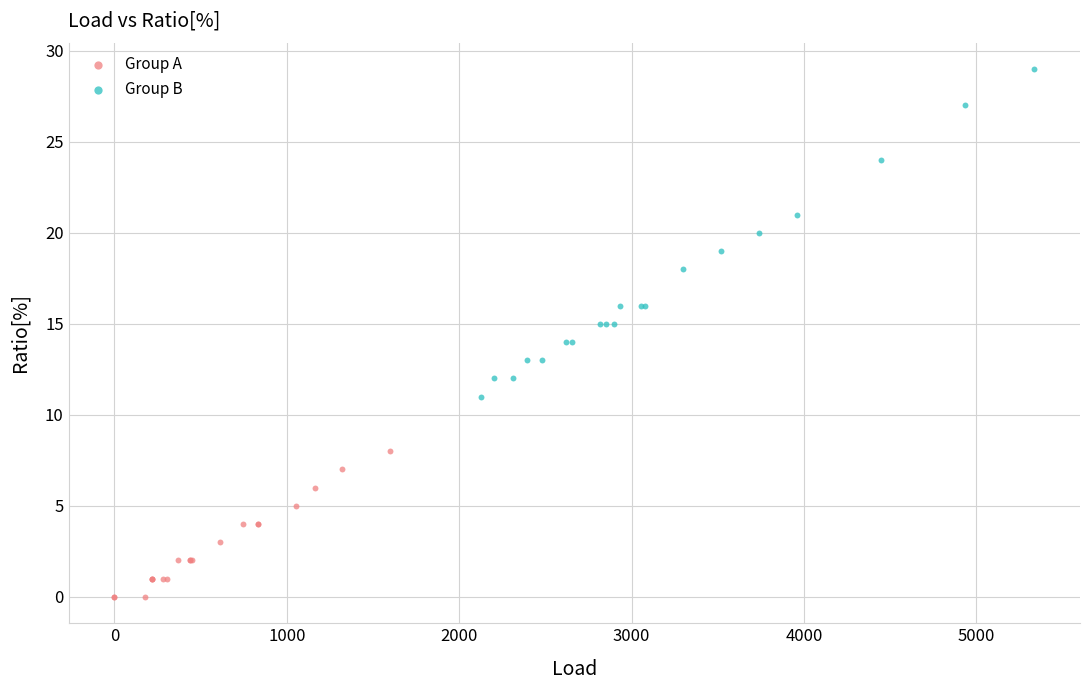

Which series has the widest spread of Y values?

Group B